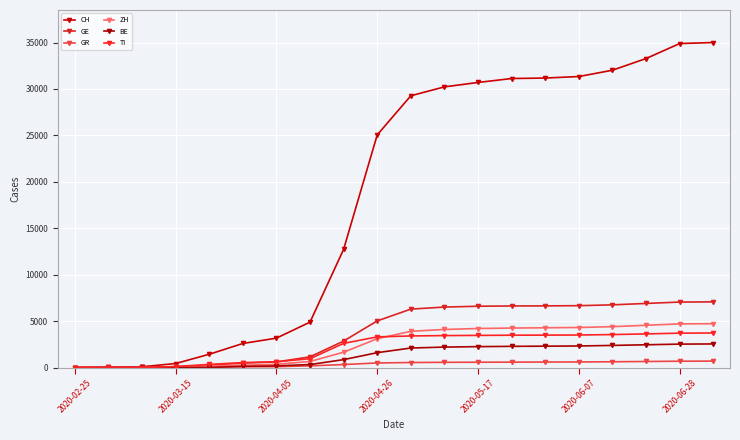

At how many categories does at least one series exceed 18841?

11